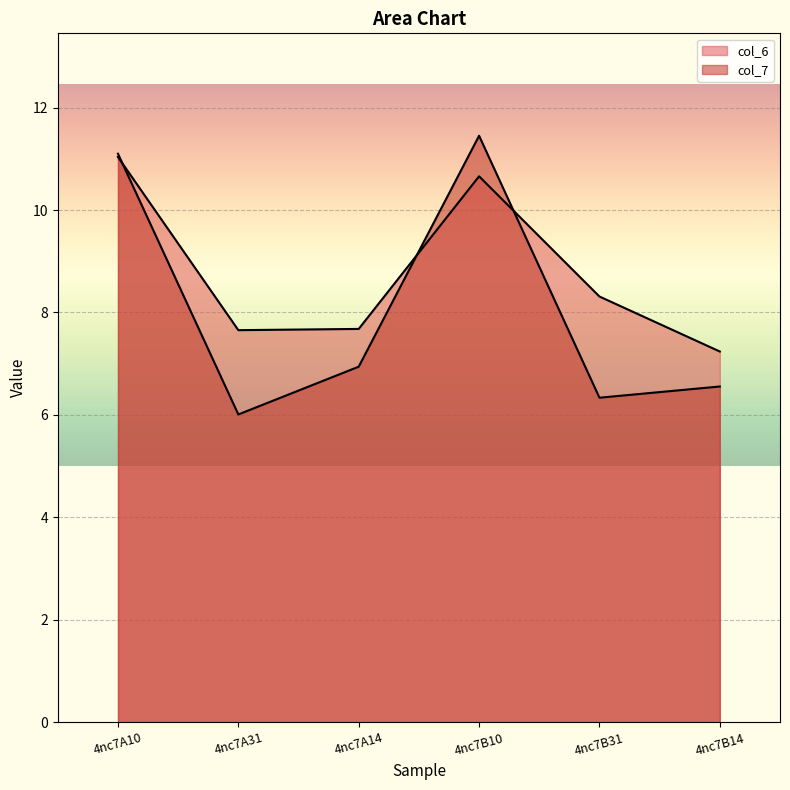

List the series in order of their peak value, lowest first.

col_6, col_7